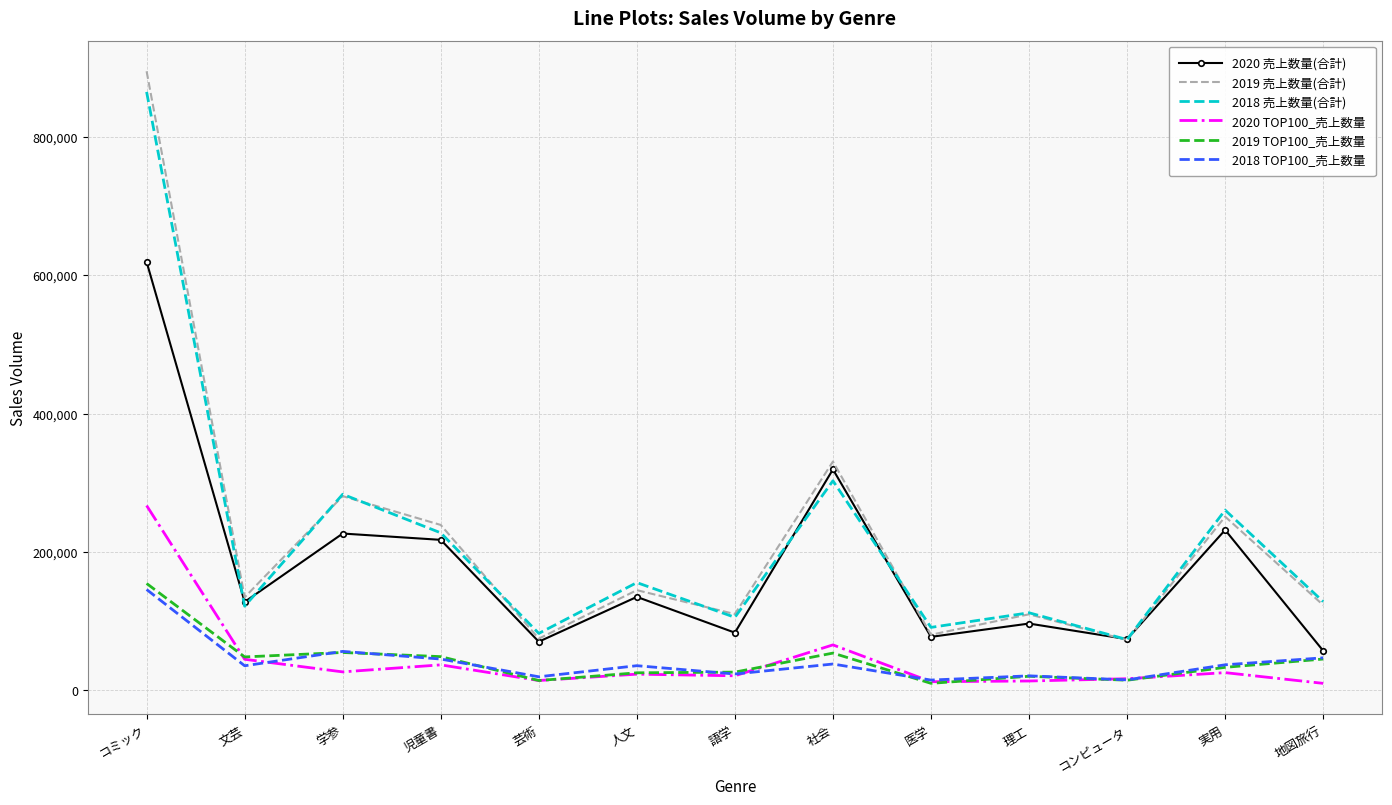

What is the highest value of the 2020 売上数量(合計) series?

619075